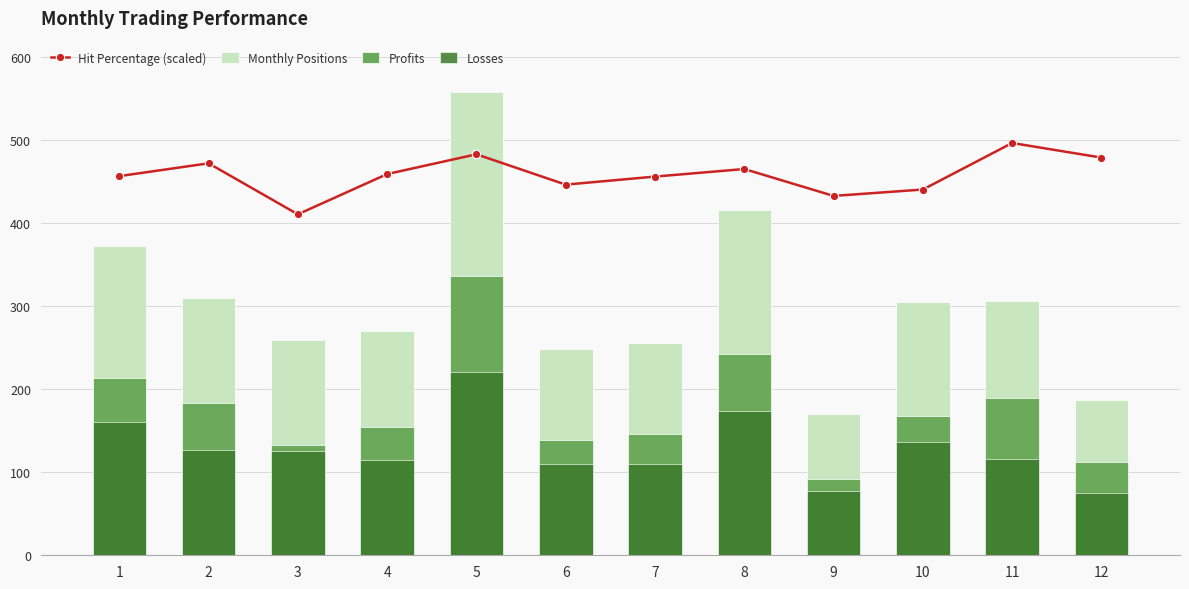

Reading right to left, extract all data points from this chart.

Hit Percentage (scaled): 12=479.1	11=496.7	10=440.6	9=433.0	8=465.4	7=456.2	6=446.6	5=483.1	4=459.3	3=410.8	2=472.2	1=456.8
Monthly Positions: 12=187.0	11=306.0	10=305.0	9=170.0	8=416.0	7=256.0	6=249.0	5=558.0	4=270.0	3=259.0	2=310.0	1=373.0
Profits: 12=112.0	11=190.0	10=168.0	9=92.0	8=242.0	7=146.0	6=139.0	5=337.0	4=155.0	3=133.0	2=183.0	1=213.0
Losses: 12=75.0	11=116.0	10=137.0	9=78.0	8=174.0	7=110.0	6=110.0	5=221.0	4=115.0	3=126.0	2=127.0	1=160.0